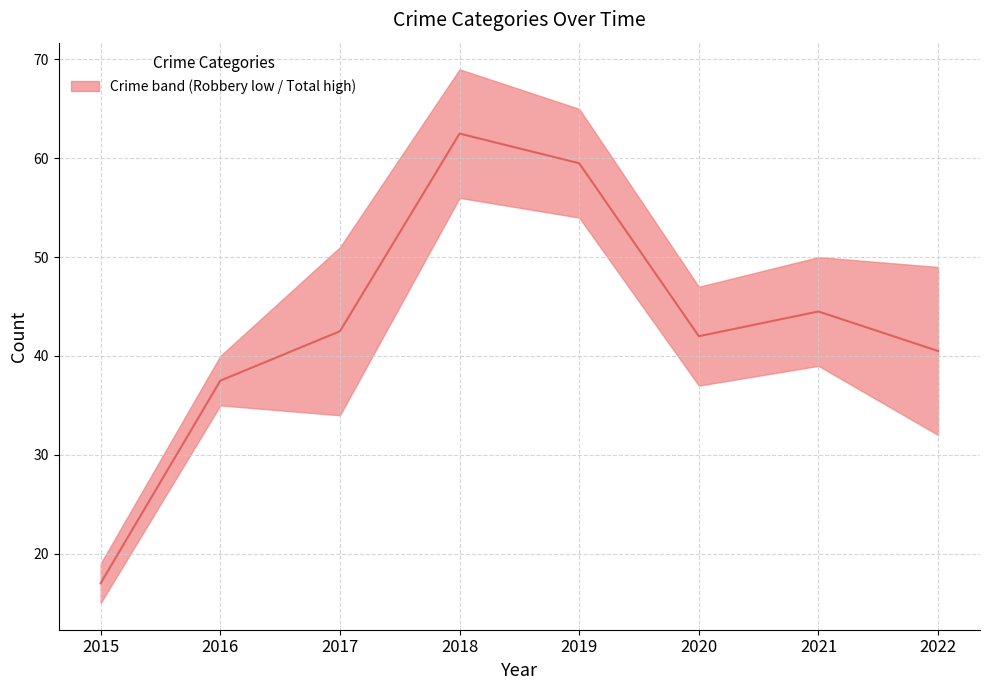

At which category does the data reach its first local peak?

2018